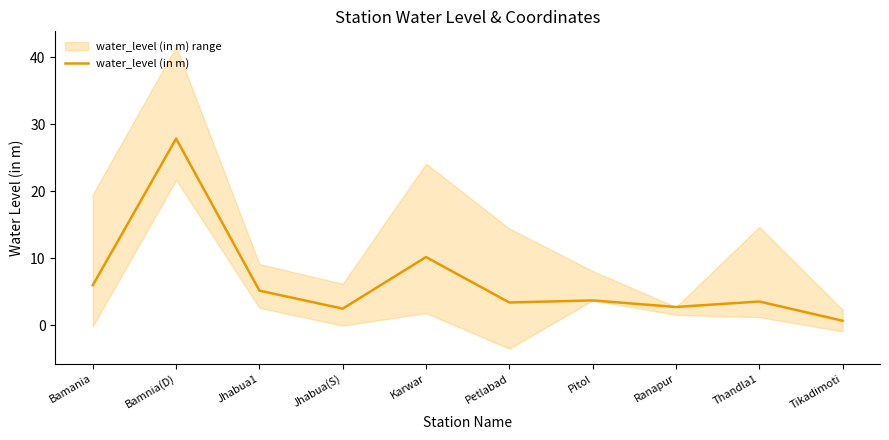

Reading left to right, list all the values displayed in this chart.

Bamania=6.0	Bamnia(D)=27.9	Jhabua1=5.2	Jhabua(S)=2.5	Karwar=10.2	Petlabad=3.4	Pitol=3.7	Ranapur=2.8	Thandla1=3.6	Tikadimoti=0.7